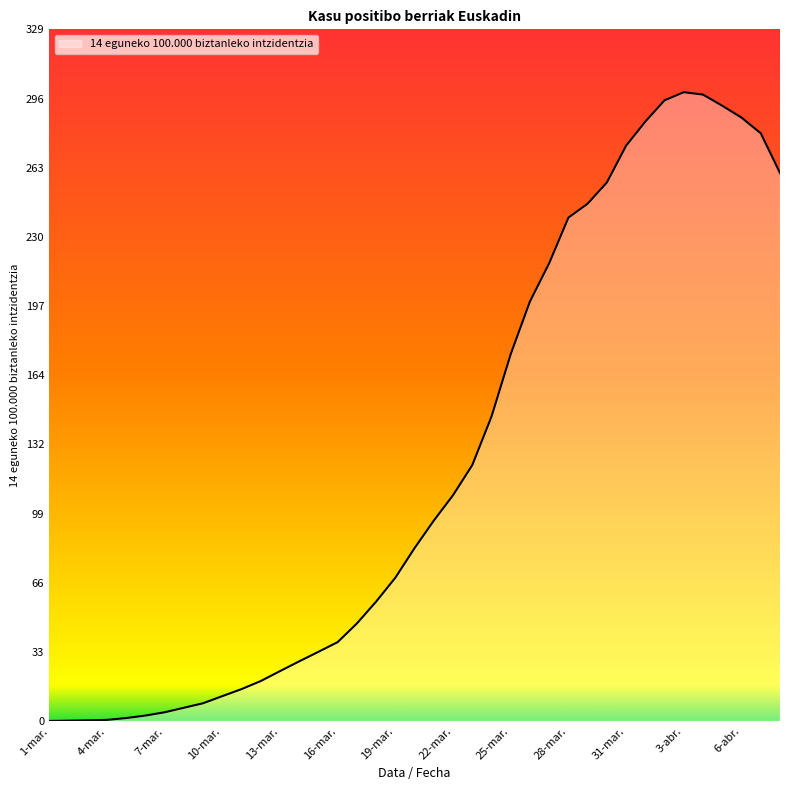

How many values are below 82?

19